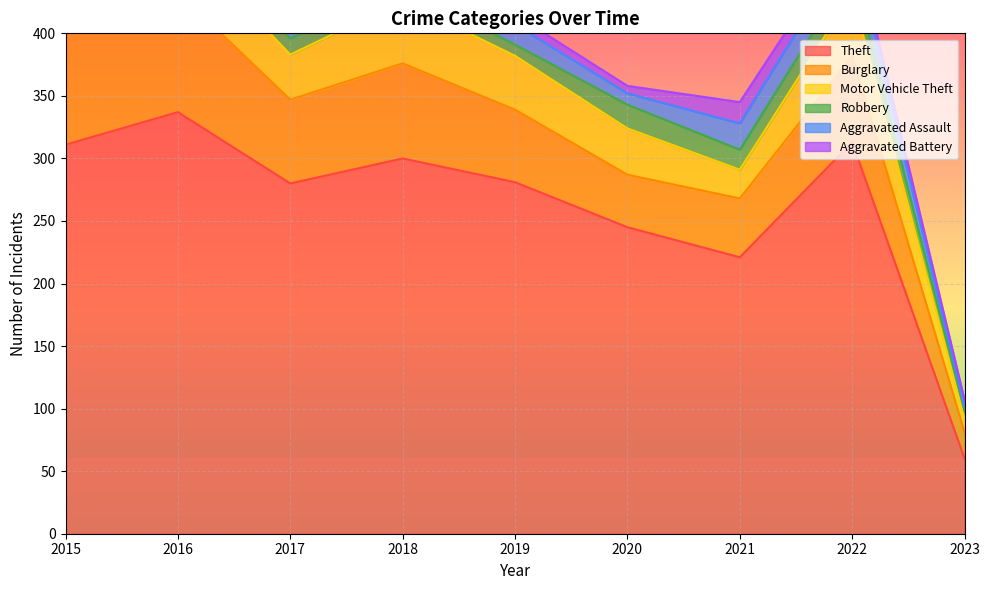

True or false: Burglary has a value of 76 at 2018.

True